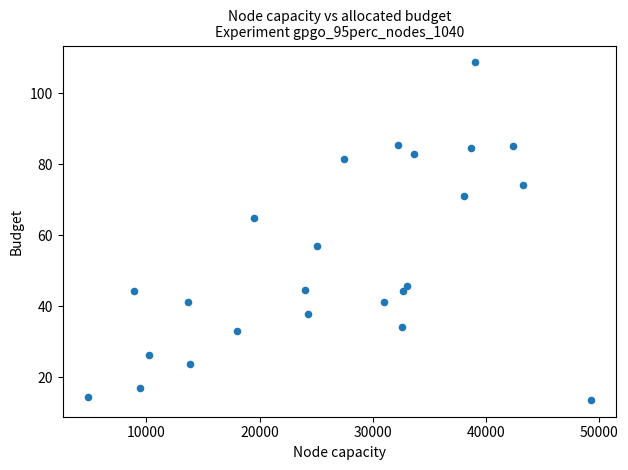

What is the range of X values (max minus min)?

44481.6